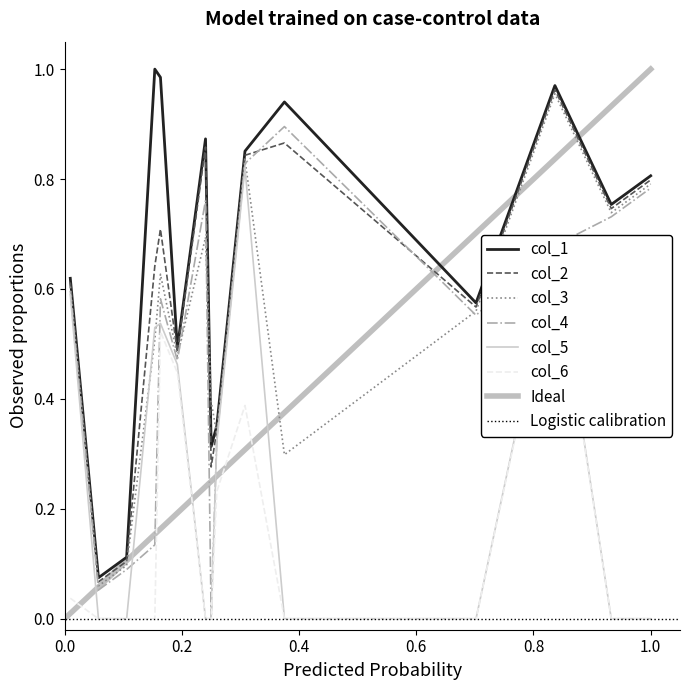

The value of col_3 at 25 is 0.5. True or false?

False